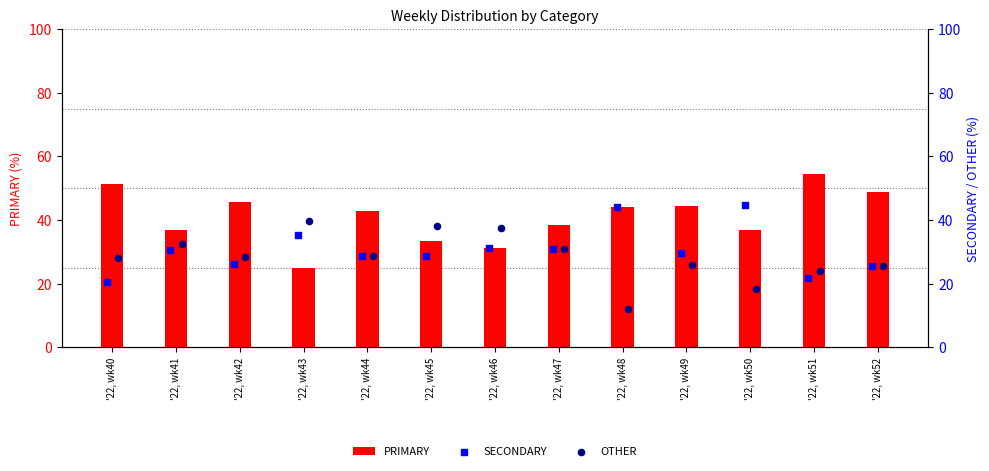

What is the difference between the PRIMARY values at '22, wk47 and '22, wk43?

13.5